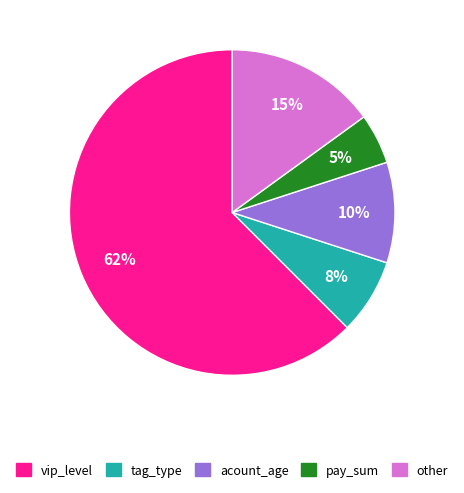

Which category has the biggest portion of the pie?

vip_level